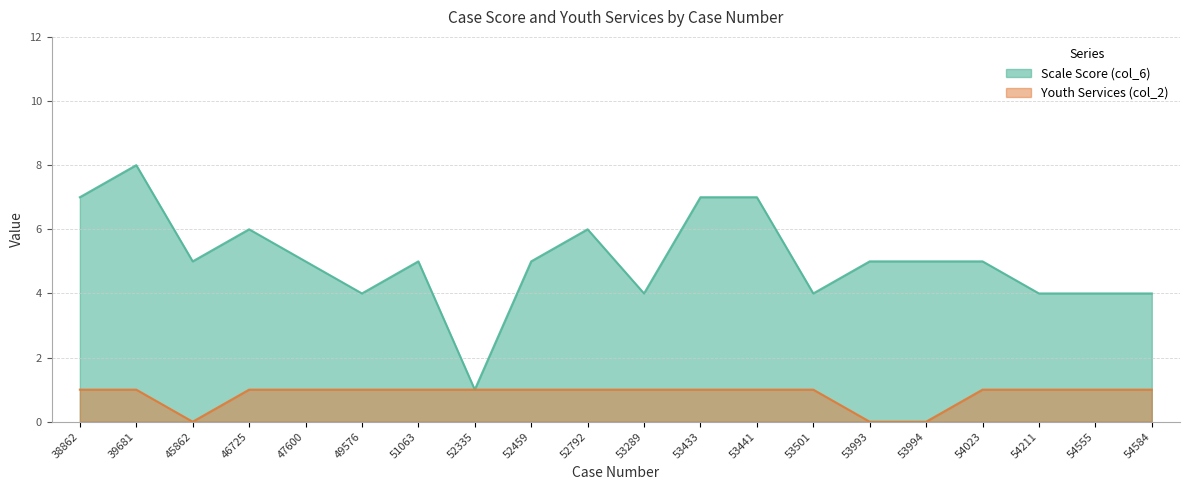

Which series changed the most between 53441 and 54584?

Scale Score (col_6)